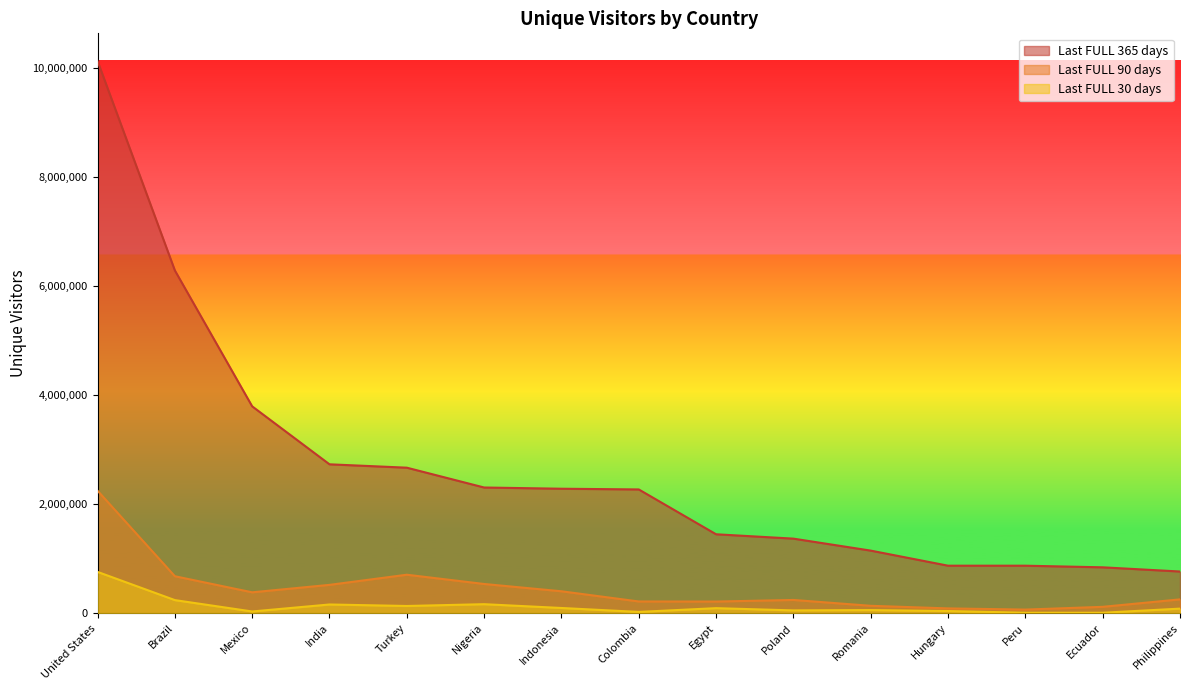

Does the chart have visible grid lines?

No